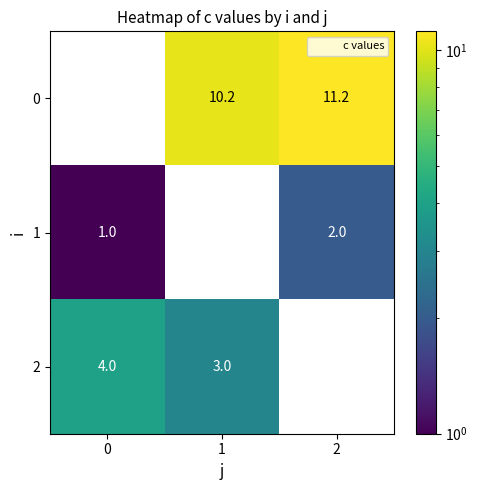

The 0 series shows 11.2 at 2. True or false?

True